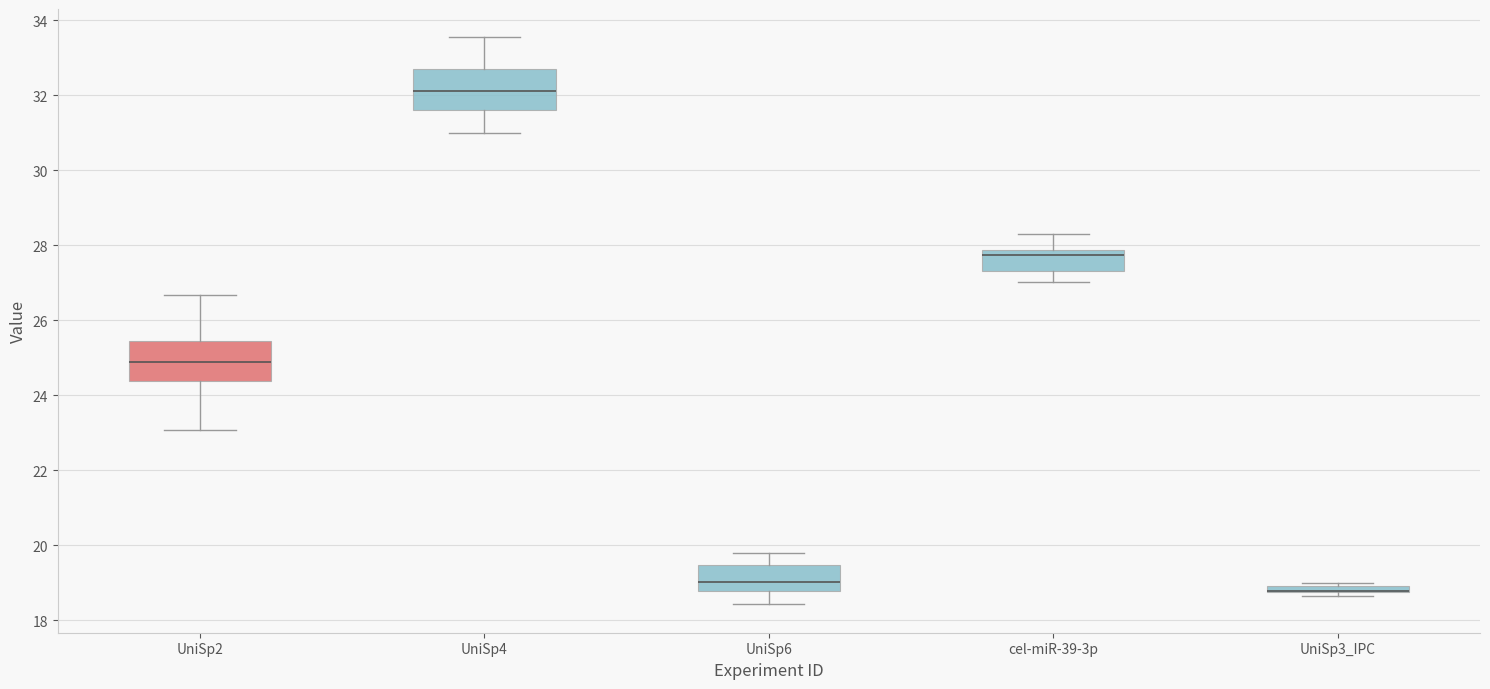

Where is the lower edge of the box for cel-miR-39-3p on the y-axis? The values are not printed on the chart, so give them approximately, as read against the axis.

27.4